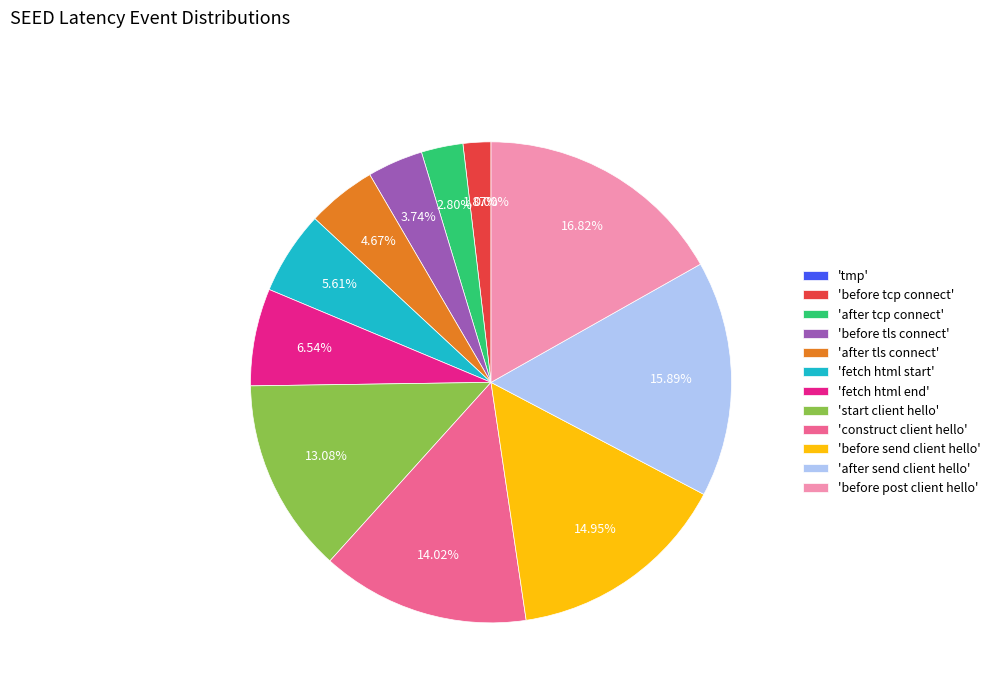

To the nearest percent, what portion does SEED_LT_CLIENT_AFTER_TCP_CONNECT represent?

3%